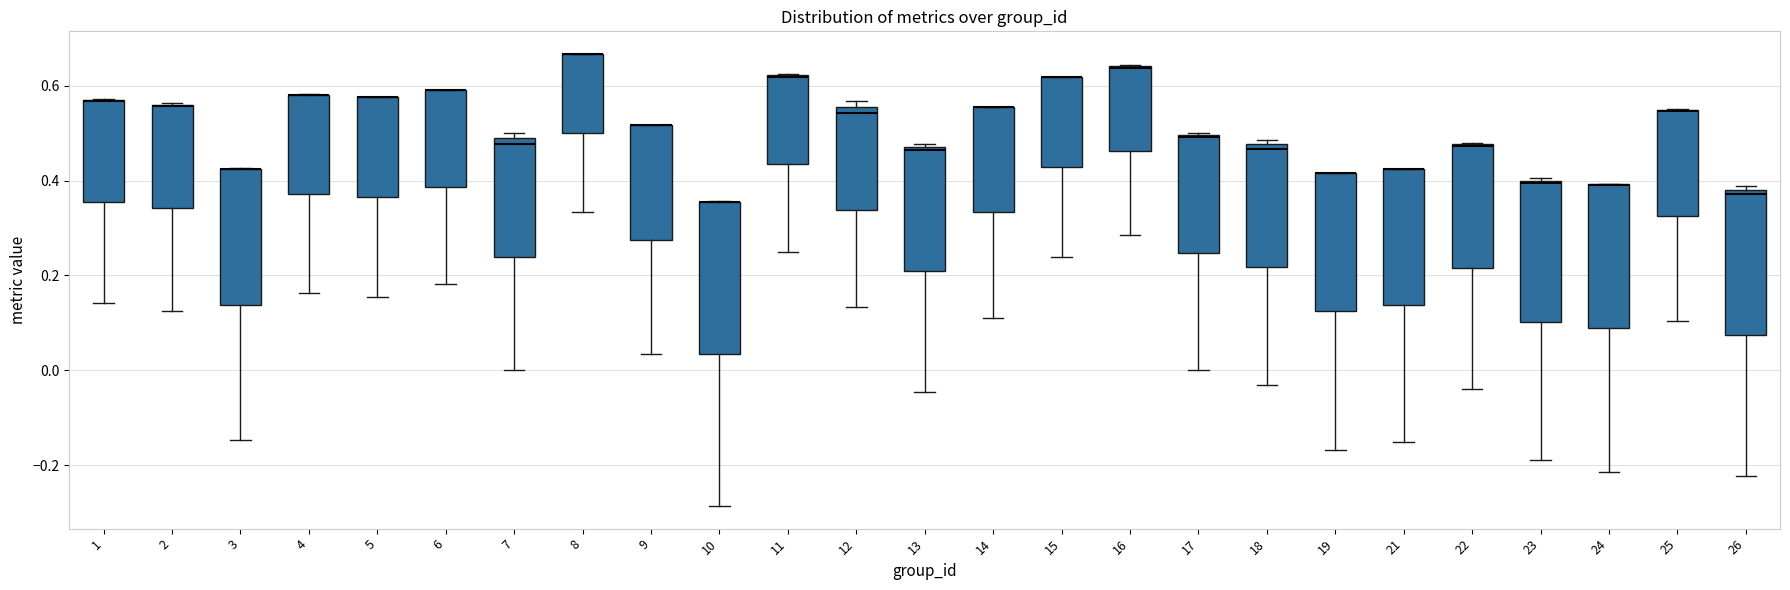

Reading left to right, read every box against the y-axis: the position of its median line, the range the box covers, and the ends of its whiskers. The values are not printed on the chart, so give them approximately, as read against the axis.

1: median 0.56 (drawn on the box's upper edge), box 0.36 to 0.56, whiskers 0.14 to 0.58
2: median 0.56 (drawn on the box's upper edge), box 0.34 to 0.56, whiskers 0.12 to 0.56
3: median 0.42 (drawn on the box's upper edge), box 0.14 to 0.42, whiskers -0.14 to 0.42
4: median 0.58 (drawn on the box's upper edge), box 0.38 to 0.58, whiskers 0.16 to 0.58
5: median 0.58 (drawn on the box's upper edge), box 0.36 to 0.58, whiskers 0.16 to 0.58
6: median 0.60 (drawn on the box's upper edge), box 0.38 to 0.60, whiskers 0.18 to 0.60
7: median 0.48 (just below the box's upper edge), box 0.24 to 0.48, whiskers 0.00 to 0.50
8: median 0.66 (drawn on the box's upper edge), box 0.50 to 0.66, whiskers 0.34 to 0.66
9: median 0.52 (drawn on the box's upper edge), box 0.28 to 0.52, whiskers 0.04 to 0.52
10: median 0.36 (drawn on the box's upper edge), box 0.04 to 0.36, whiskers -0.28 to 0.36
11: median 0.62 (drawn on the box's upper edge), box 0.44 to 0.62, whiskers 0.26 to 0.62
12: median 0.54, box 0.34 to 0.56, whiskers 0.14 to 0.56 (just above the box's upper edge)
13: median 0.46, box 0.20 to 0.48, whiskers -0.04 to 0.48 (just above the box's upper edge)
14: median 0.56 (drawn on the box's upper edge), box 0.34 to 0.56, whiskers 0.12 to 0.56
15: median 0.62 (drawn on the box's upper edge), box 0.42 to 0.62, whiskers 0.24 to 0.62
16: median 0.64 (drawn on the box's upper edge), box 0.46 to 0.64, whiskers 0.28 to 0.64
17: median 0.50 (drawn on the box's upper edge), box 0.24 to 0.50, whiskers 0.00 to 0.50
18: median 0.46, box 0.22 to 0.48, whiskers -0.04 to 0.48 (just above the box's upper edge)
19: median 0.42 (drawn on the box's upper edge), box 0.12 to 0.42, whiskers -0.16 to 0.42
21: median 0.42 (drawn on the box's upper edge), box 0.14 to 0.42, whiskers -0.14 to 0.42
22: median 0.48 (drawn on the box's upper edge), box 0.22 to 0.48, whiskers -0.04 to 0.48
23: median 0.40, box 0.10 to 0.40, whiskers -0.18 to 0.40
24: median 0.40 (drawn on the box's upper edge), box 0.08 to 0.40, whiskers -0.22 to 0.40
25: median 0.54 (drawn on the box's upper edge), box 0.32 to 0.54, whiskers 0.10 to 0.56
26: median 0.38 (just below the box's upper edge), box 0.08 to 0.38, whiskers -0.22 to 0.38 (just above the box's upper edge)